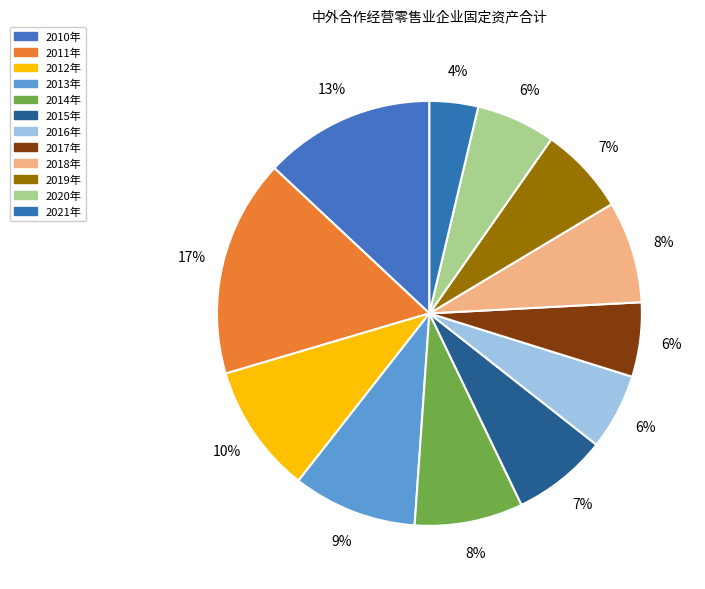

How many segments does this pie chart have?

12